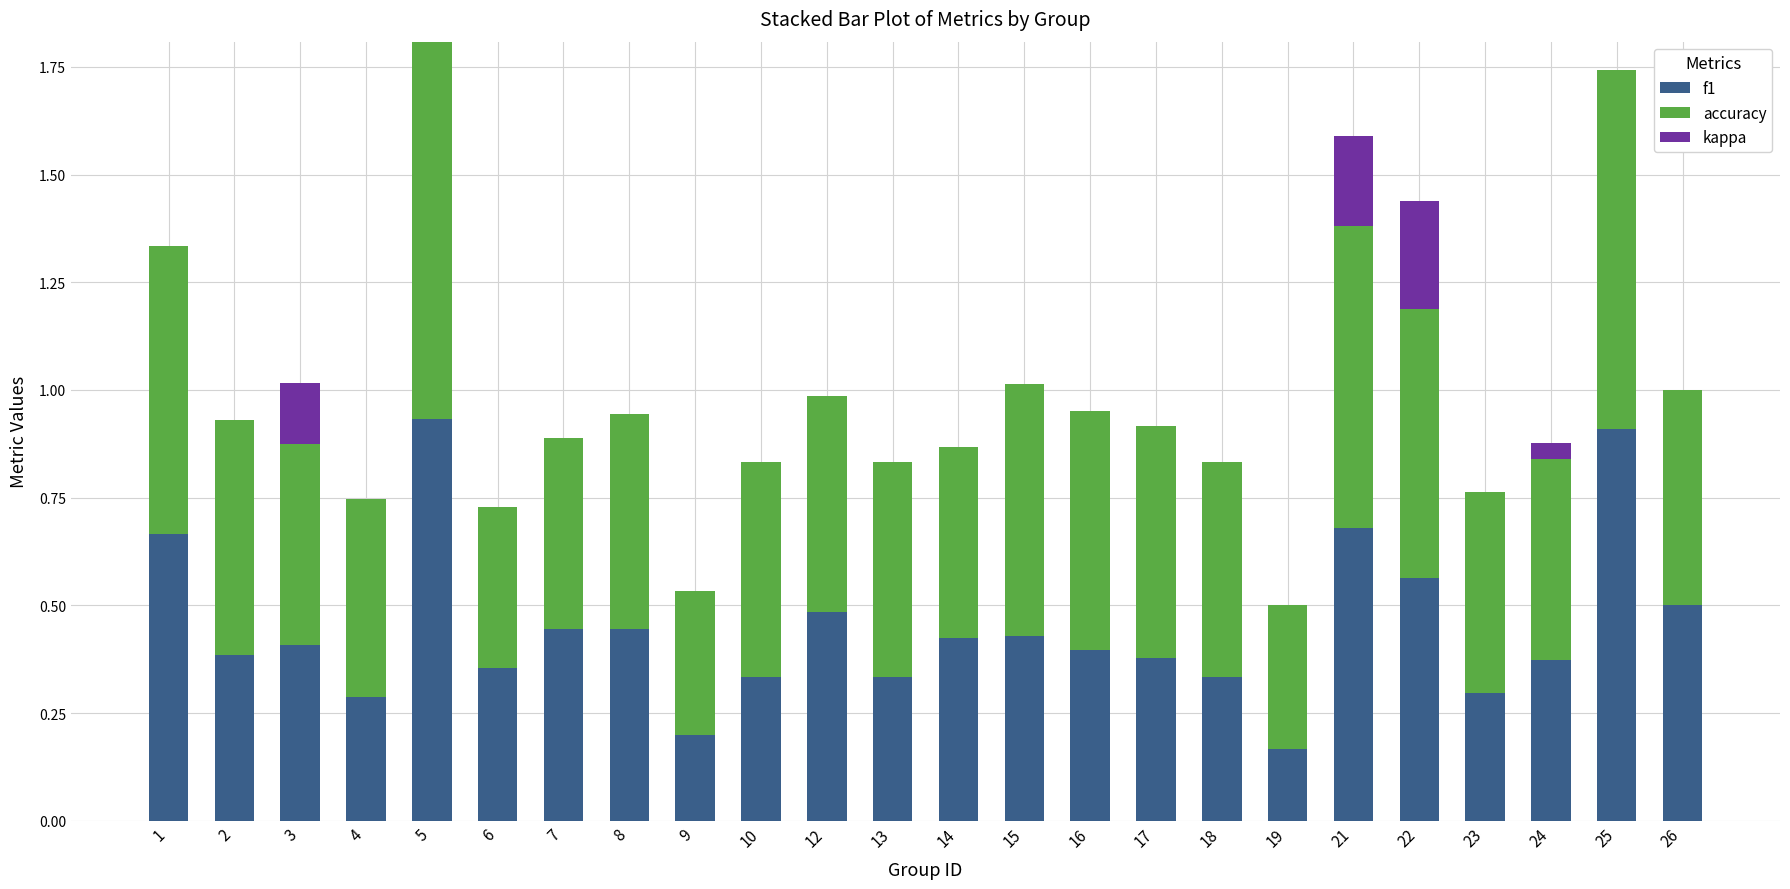

The value of f1 at 18 is 0.3. True or false?

True